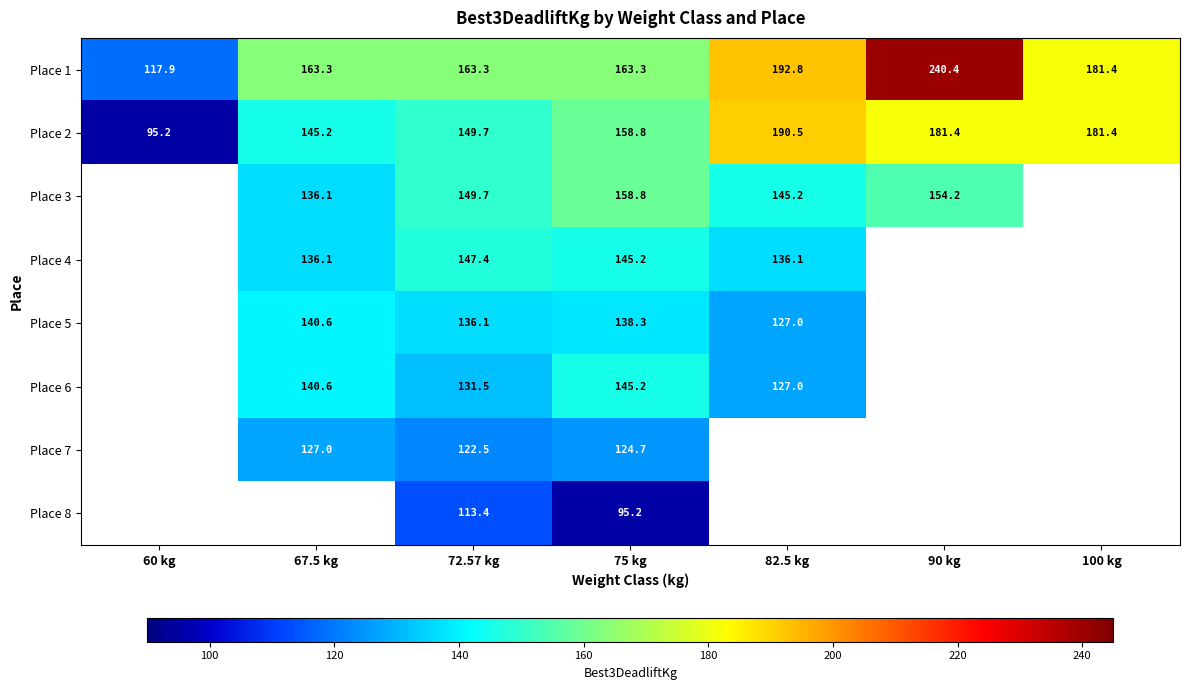

What is the minimum value shown in the chart?

95.2